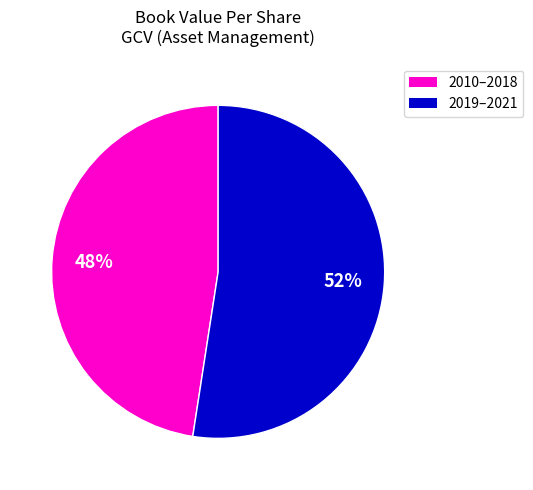

Is there any slice that represents more than half of the pie?

Yes